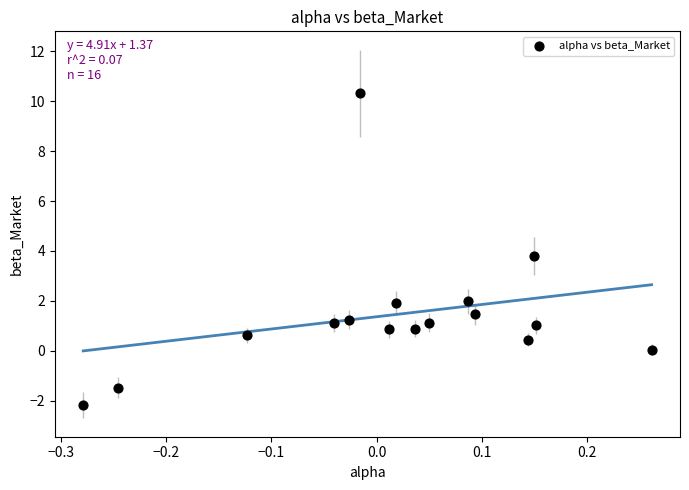

What Y value in the scatter plot is closest to 4?

3.8